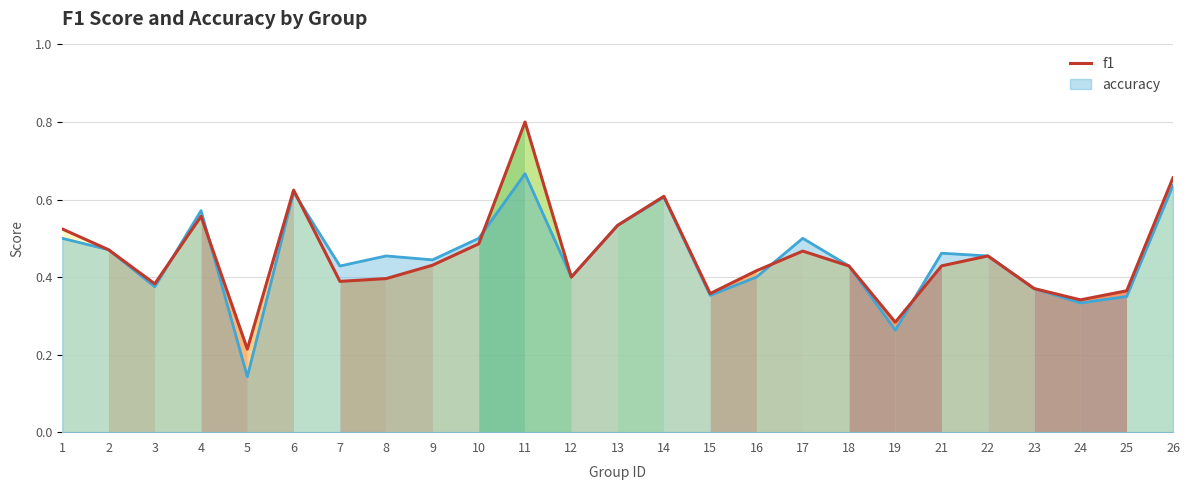

What is the difference between the maximum and minimum values?

0.6